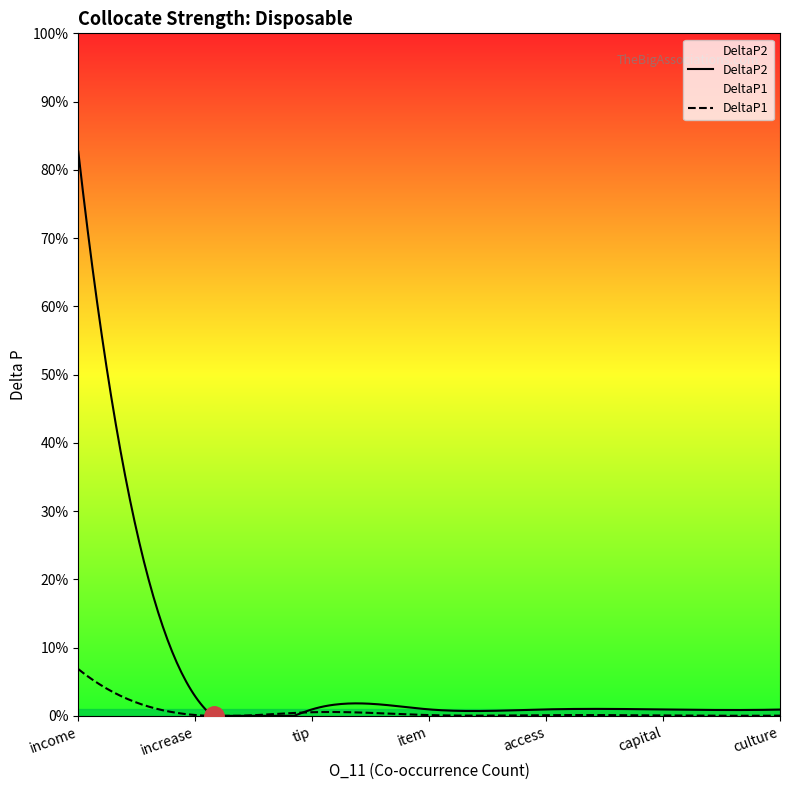

List the series in order of their overall mean, lowest first.

DeltaP1, DeltaP2